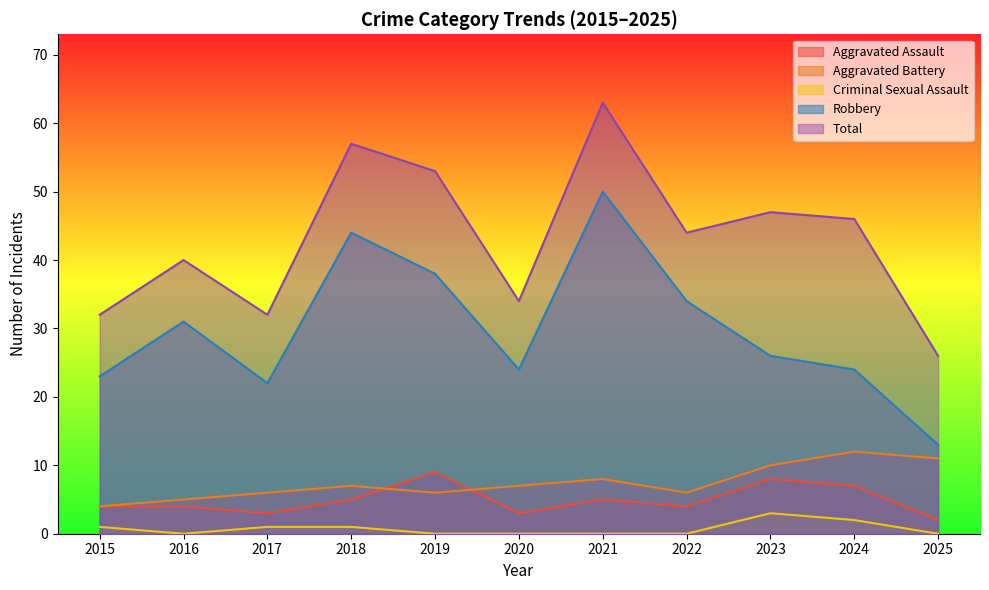

What are all the series names shown in the legend?

Aggravated Assault, Aggravated Battery, Criminal Sexual Assault, Robbery, Total